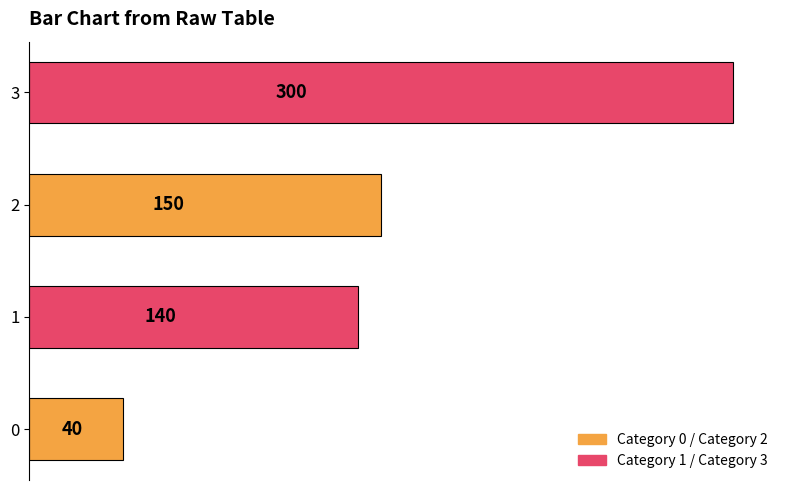

Are the bars grouped side by side (vs. stacked)?

No